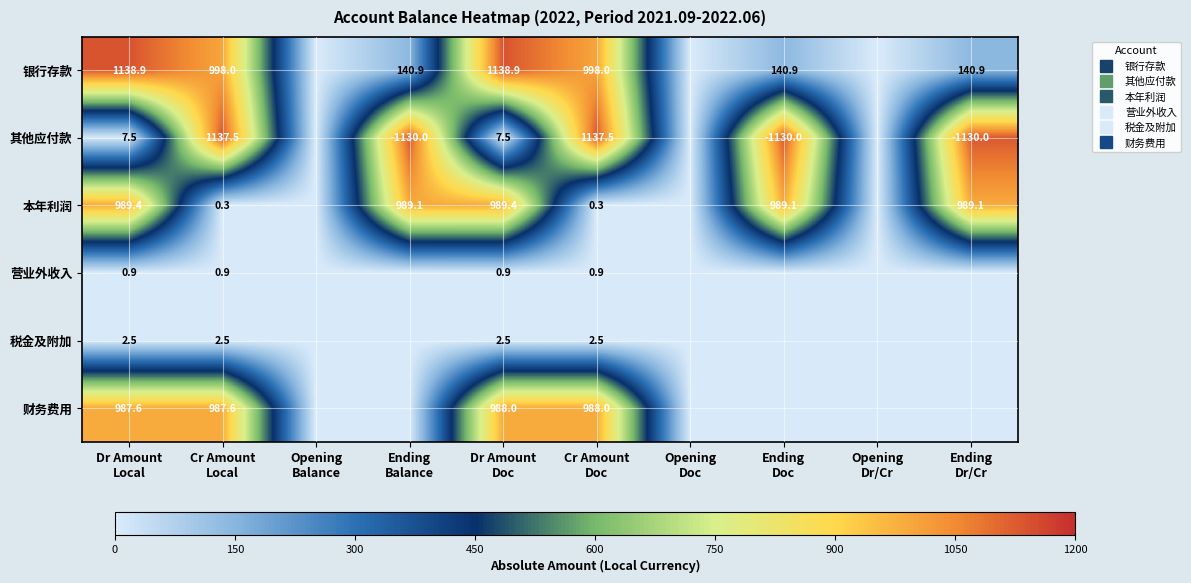

What is the spread (max minus min) of values at Ending
Balance?

1130.0